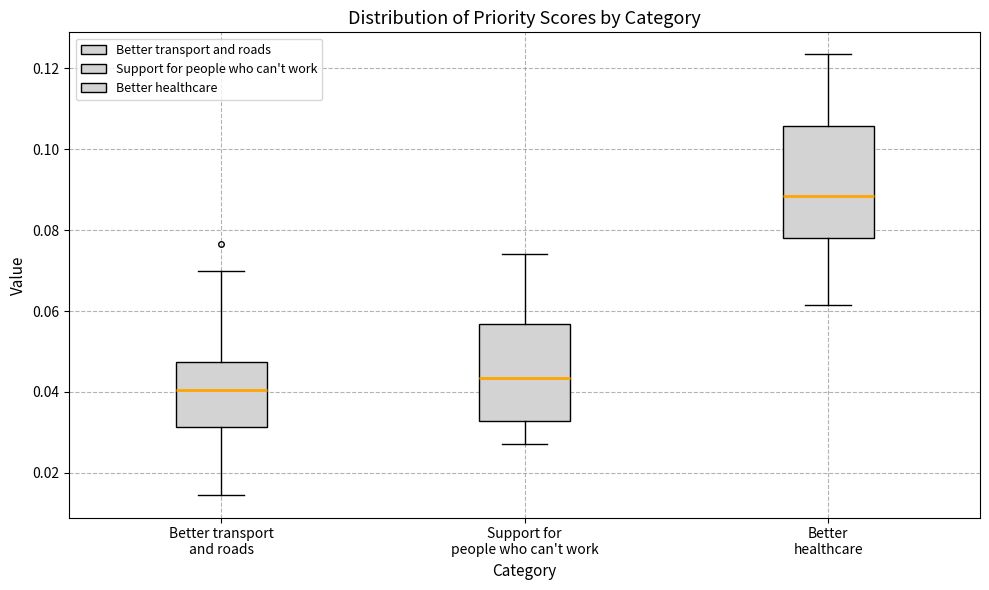

Reading left to right, transcribe this box plot: for each box, give where its median line is, the range the box spans, and where its two whiskers end, as read against the y-axis. The values are not printed on the chart, so give them approximately, as read against the axis.

Better transport and roads: median 0.040, box 0.032 to 0.048, whiskers 0.014 to 0.070
Support for people who can't work: median 0.044, box 0.032 to 0.056, whiskers 0.028 to 0.074
Better healthcare: median 0.088, box 0.078 to 0.106, whiskers 0.062 to 0.124